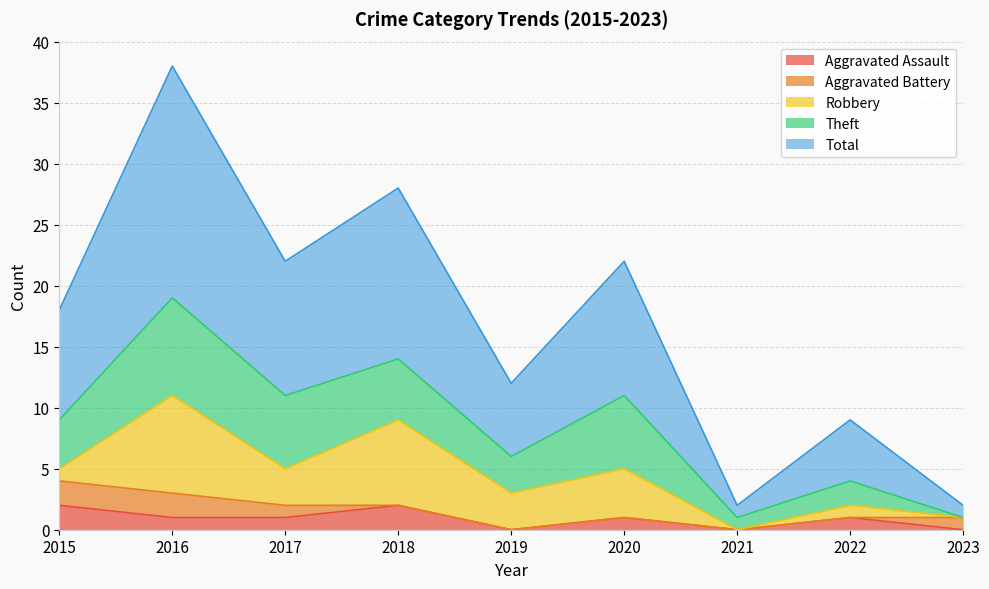

Is the value of Theft at 2022 greater than the value of Robbery at 2018?

No